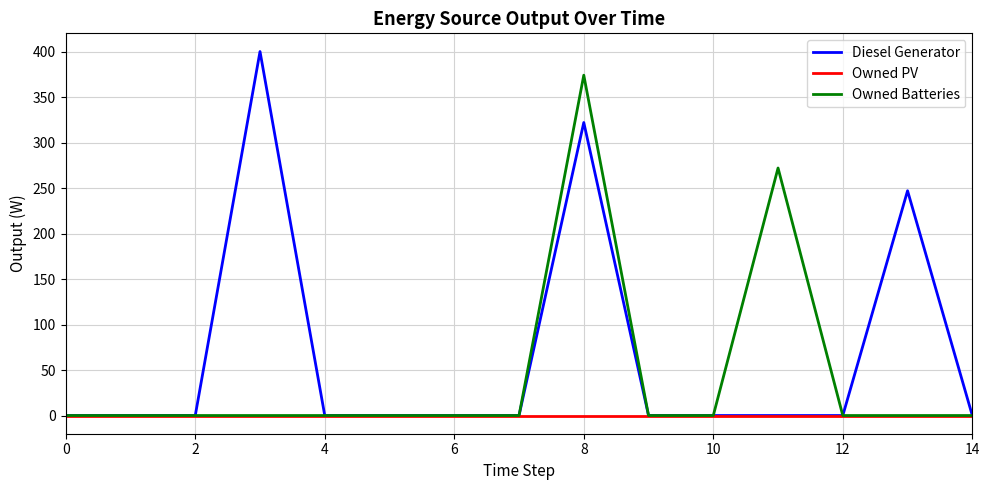

Reading left to right, extract all data points from this chart.

Diesel Generator: 0	0	0	400	0	0	0	0	322	0	0	0	0	247	0
Owned PV: 0	0	0	0	0	0	0	0	0	0	0	0	0	0	0
Owned Batteries: 0	0	0	0	0	0	0	0	374	0	0	272	0	0	0